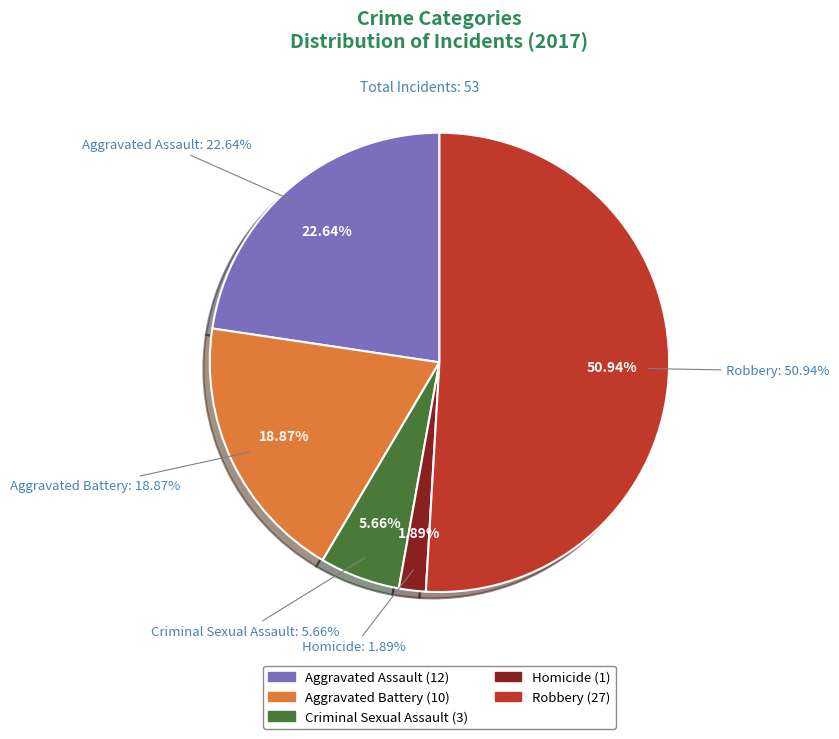

Is it true that Aggravated Assault is 23% of the pie?

True